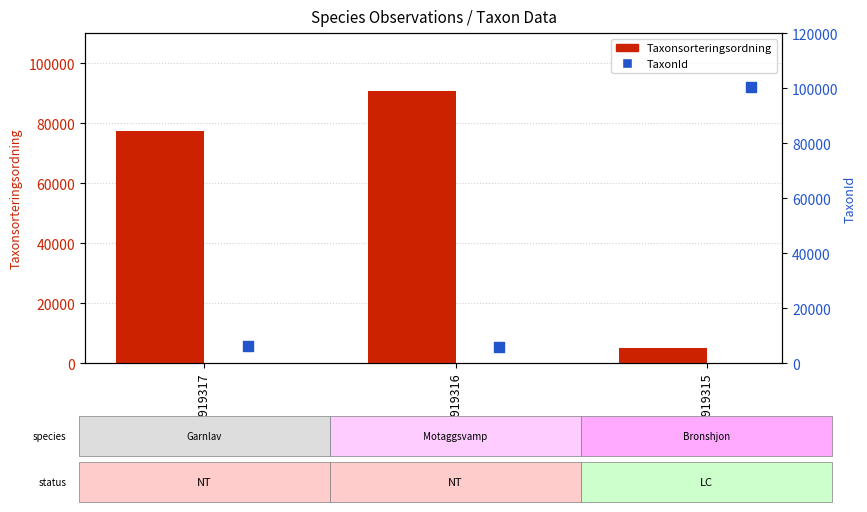

Which series reaches the minimum Y coordinate?

Taxonsorteringsordning